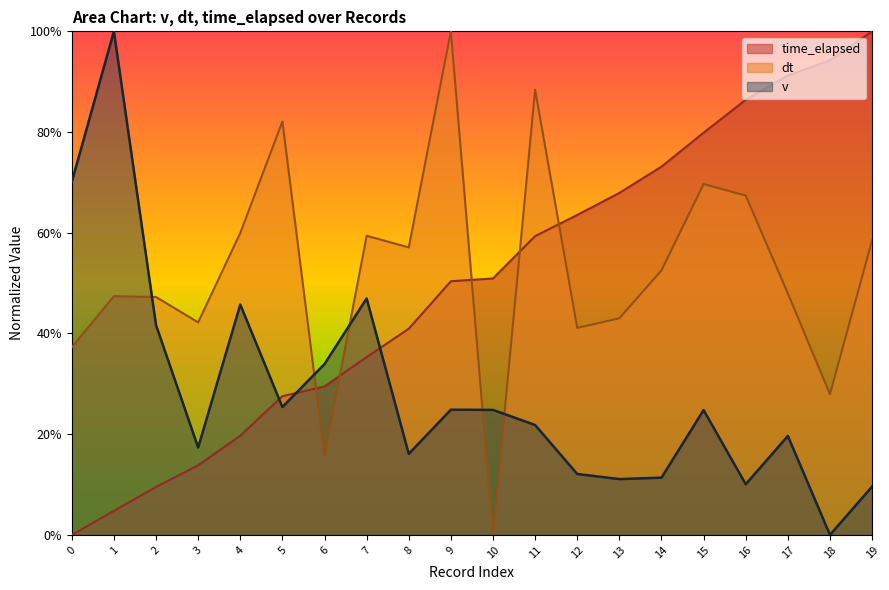

List the series in order of their peak value, highest first.

v, dt, time_elapsed